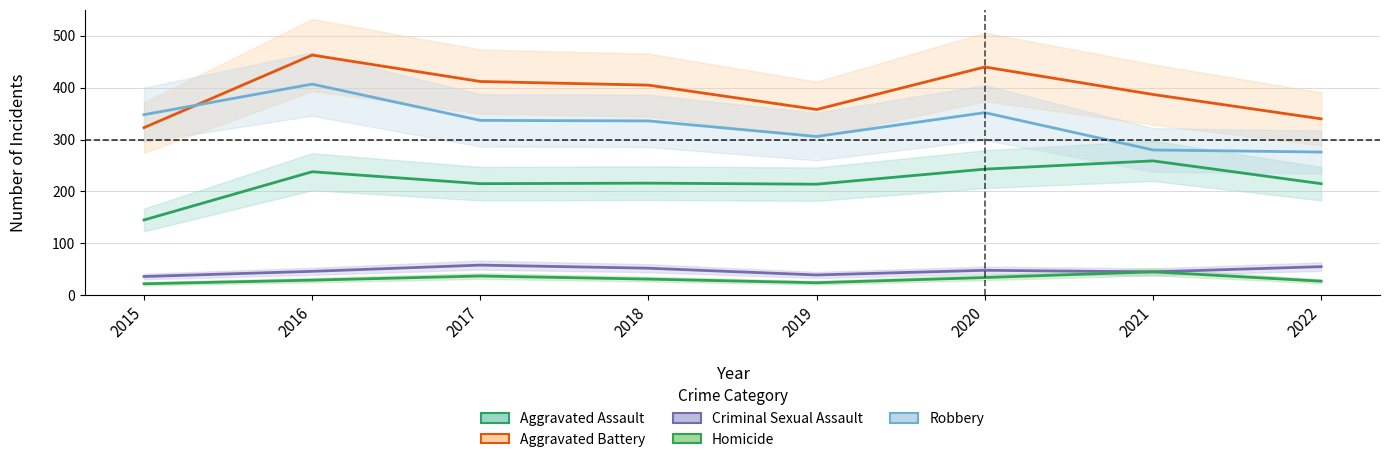

What is the maximum value for Aggravated Assault?

259